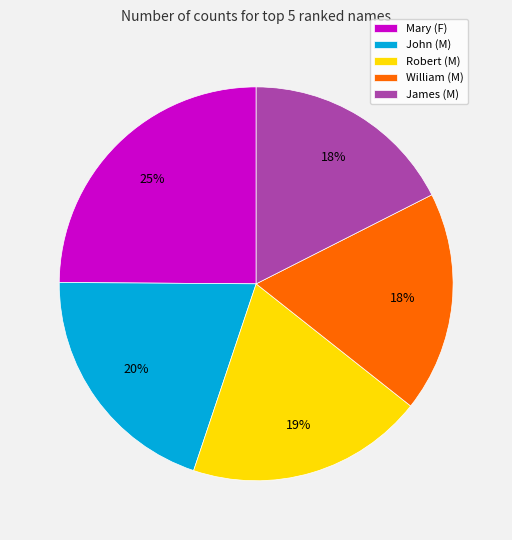

Is it true that James (M) is 18% of the pie?

True